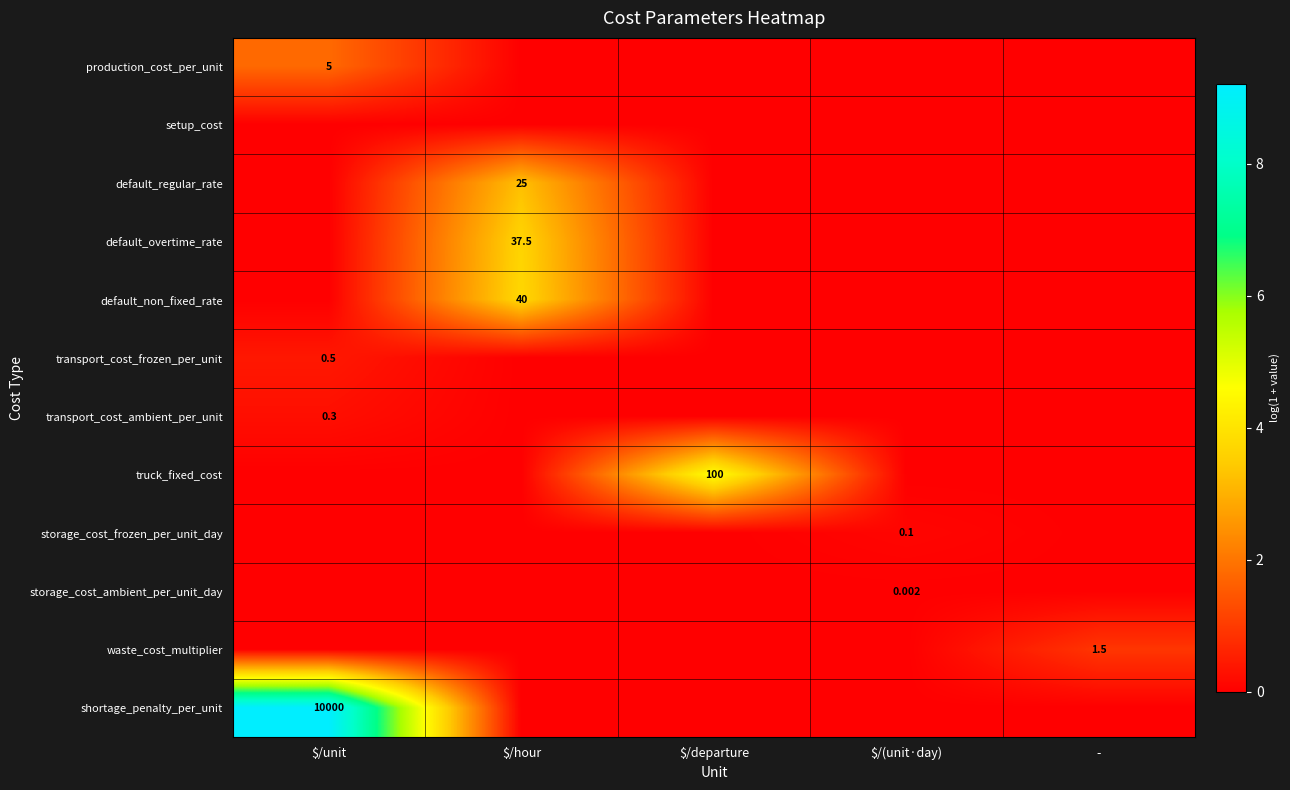

Which series has the widest spread of values?

shortage_penalty_per_unit